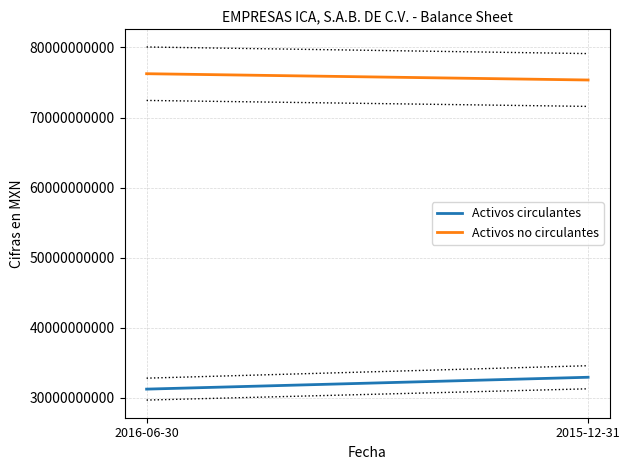

What is the difference between the highest and lowest values at 2015-12-31?

42409956000